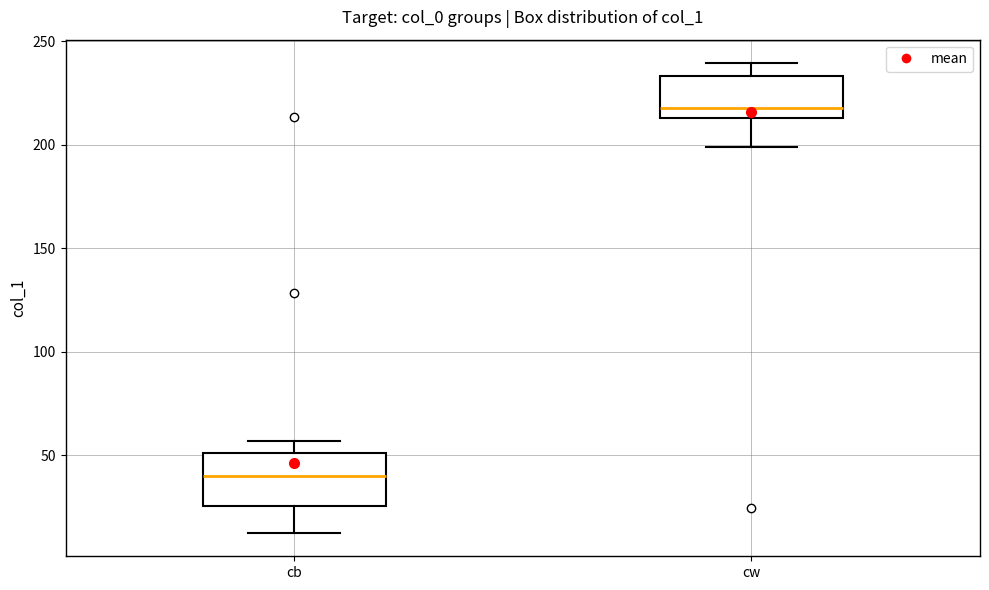

Which box's median line is the highest?

cw